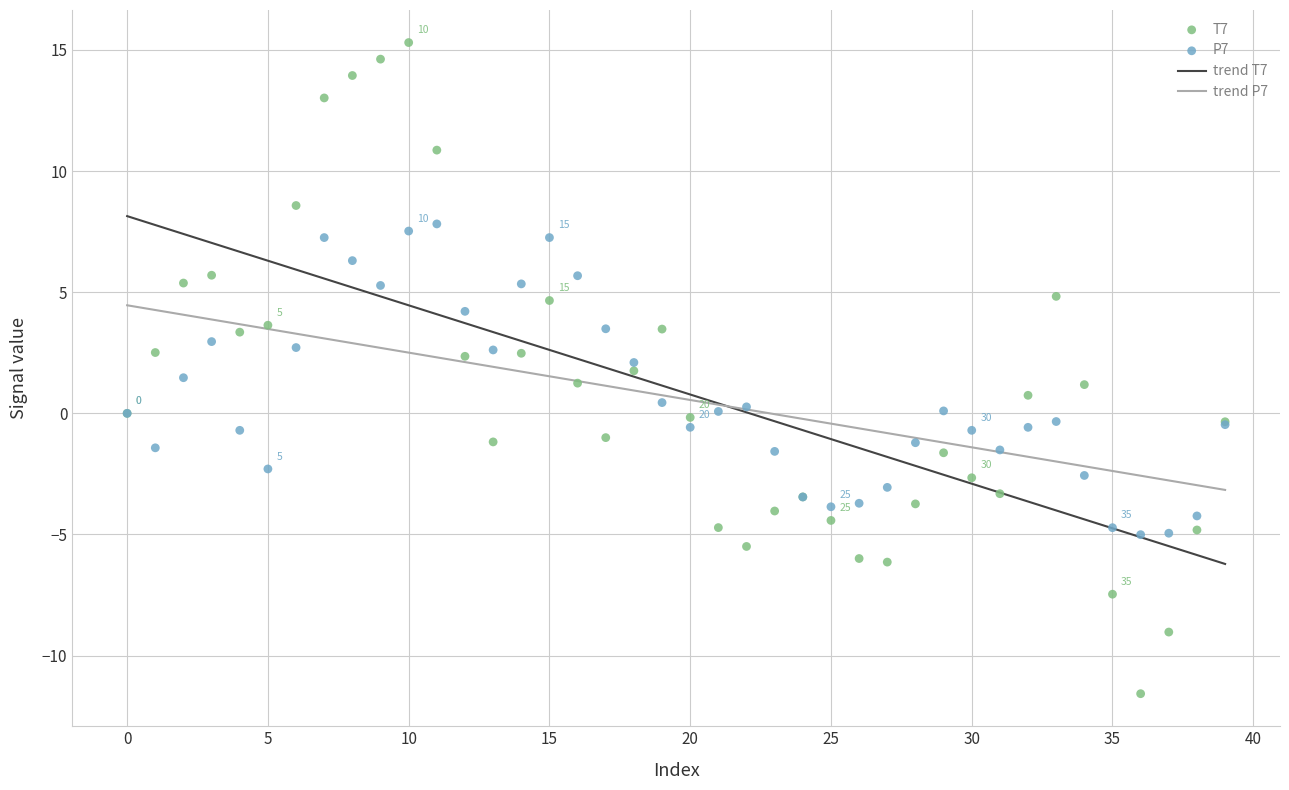

Which series reaches the minimum Y coordinate?

T7